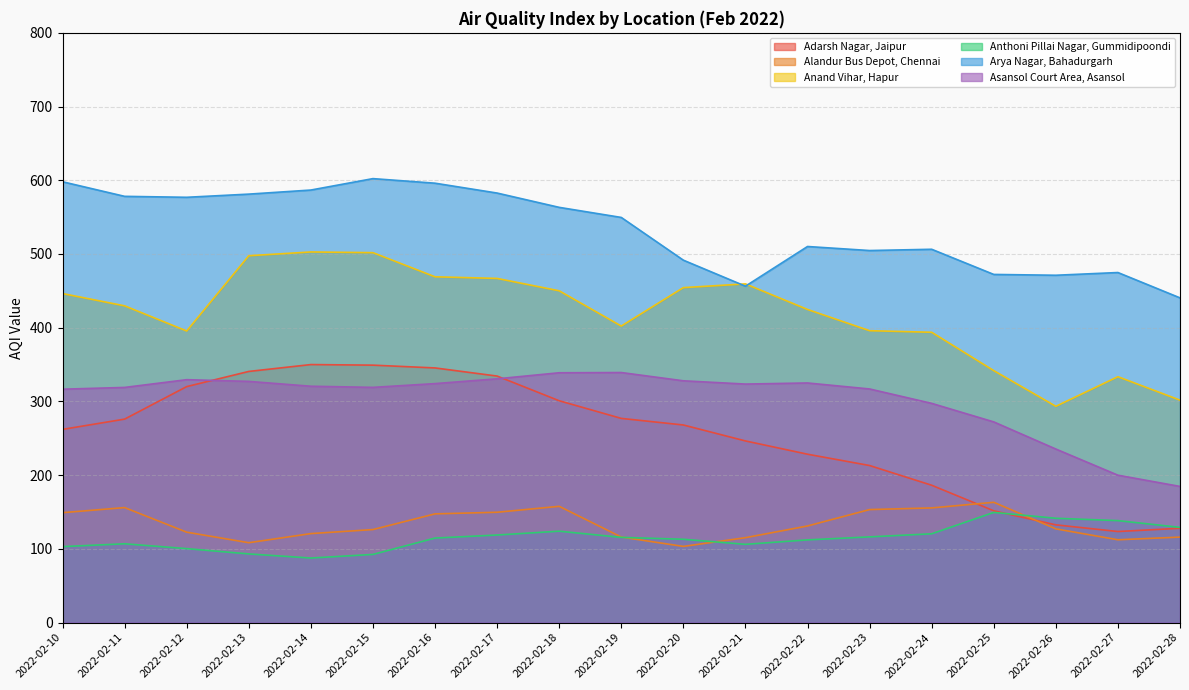

True or false: Adarsh Nagar, Jaipur and Arya Nagar, Bahadurgarh cross at least once.

False